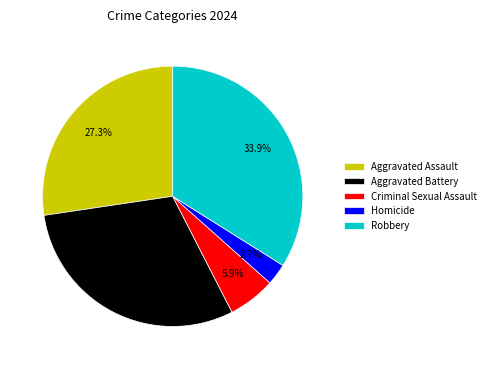

What percentage is NOT represented by Robbery?

66.1%